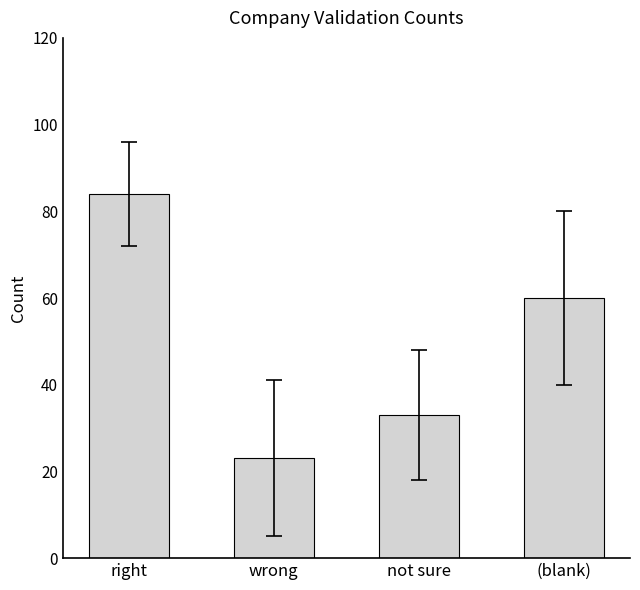

What is the label of the 2nd bar from the right?

not sure